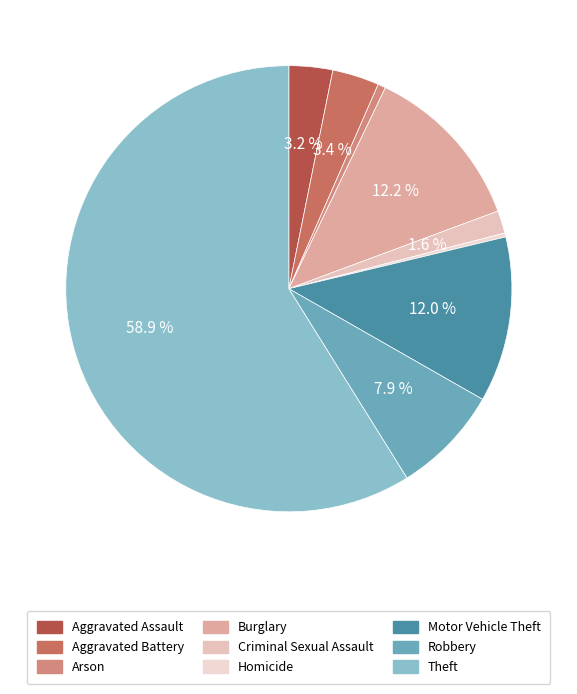

Which category accounts for the majority?

Theft